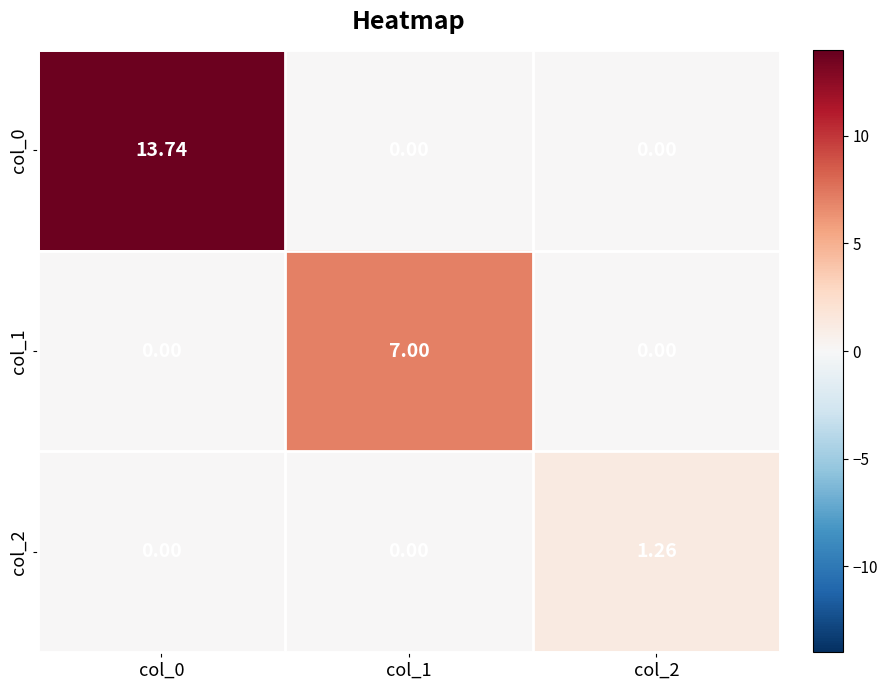

How many positive values does the col_2 series have?

1